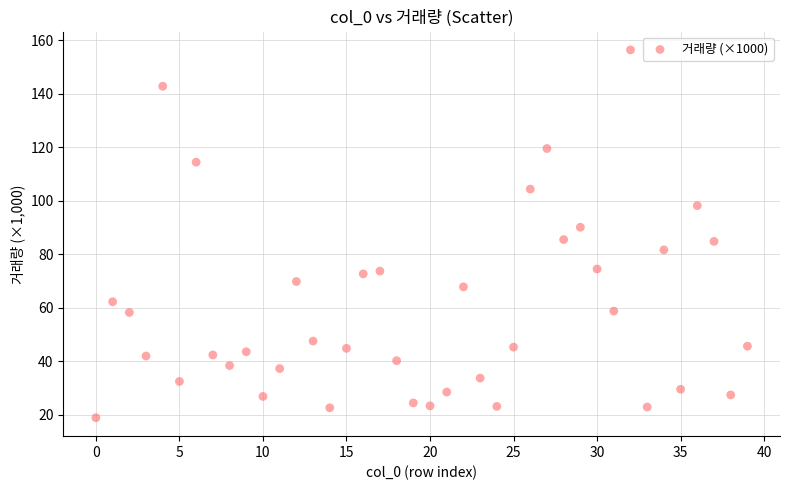

What is the range of Y values (max minus min)?

137.6